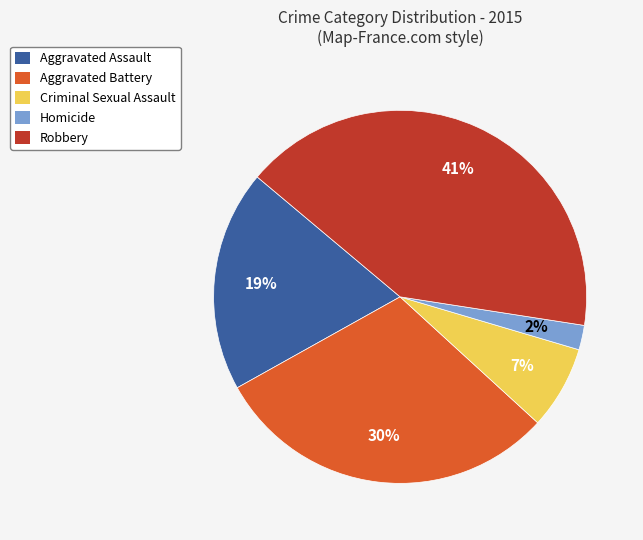

Do Homicide and Aggravated Battery together represent more than half of the pie?

No